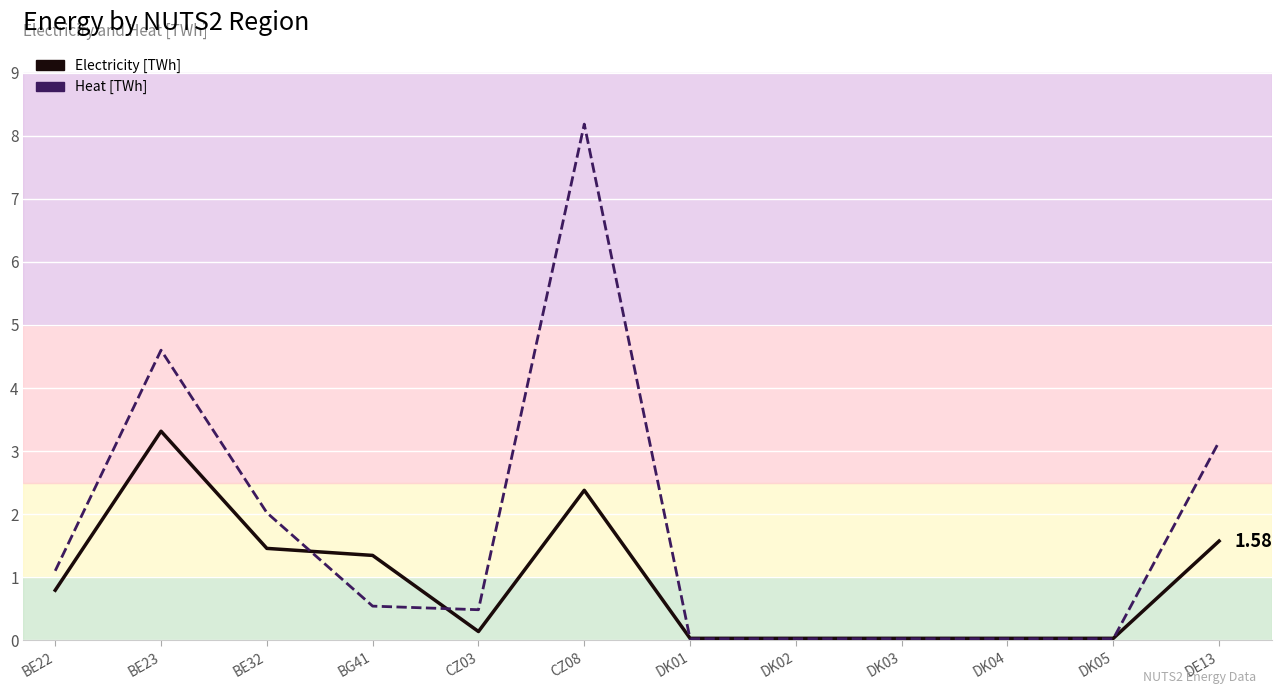

What is the sum of the Heat [TWh] values at DK04 and CZ03?

0.5